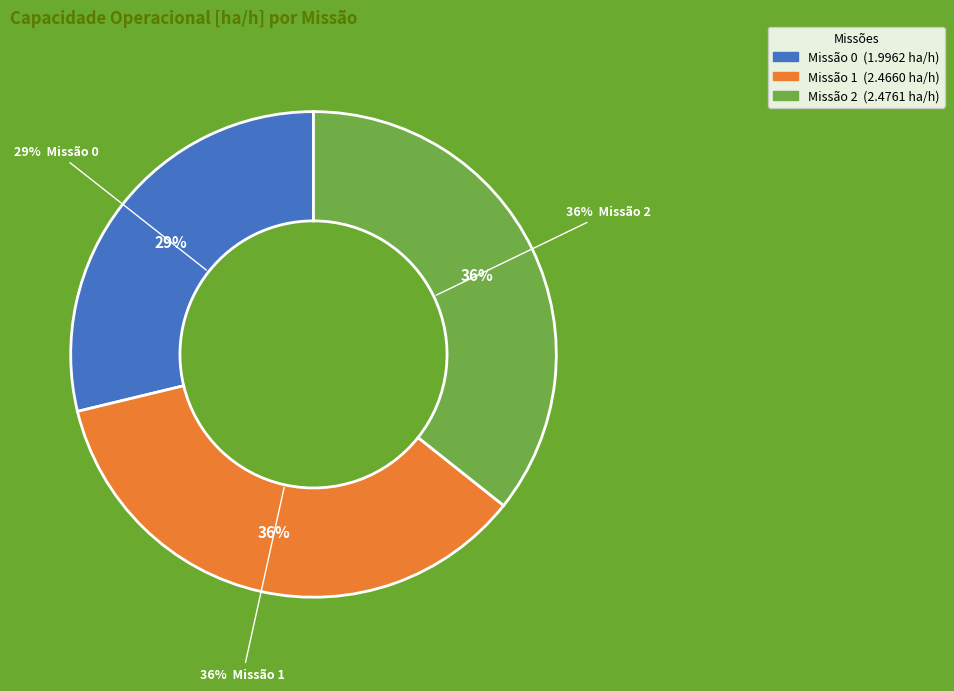

Approximately how many times larger is the value at 1 compared to 2?

1.0